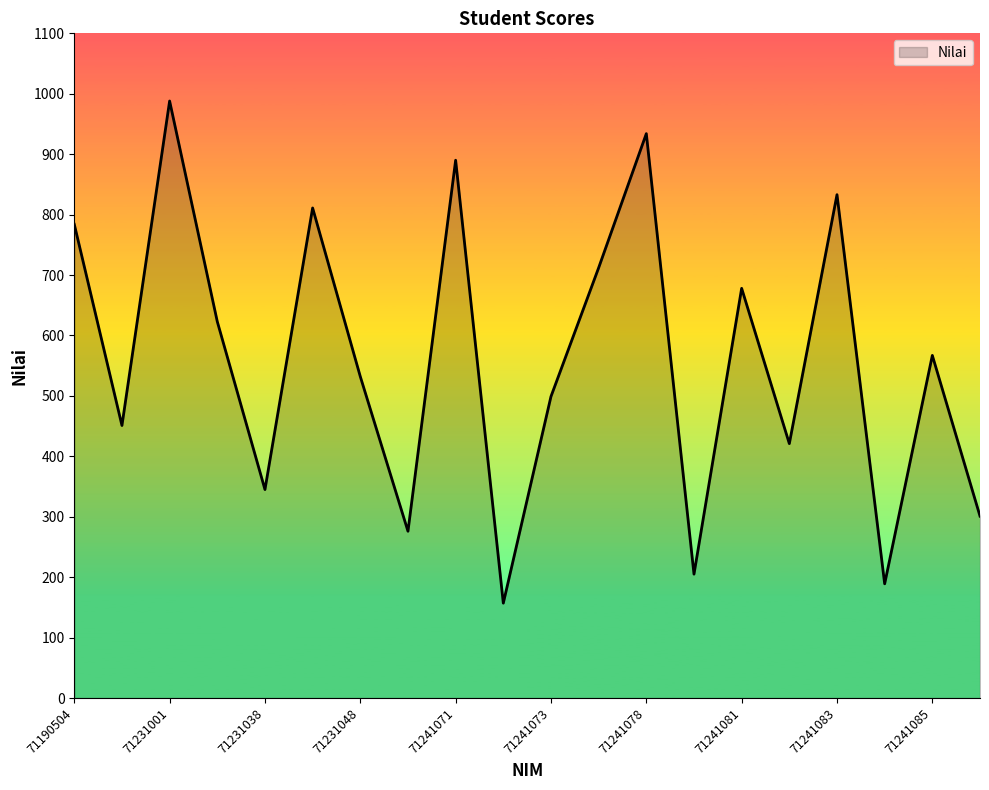

What is the greatest value displayed?

988